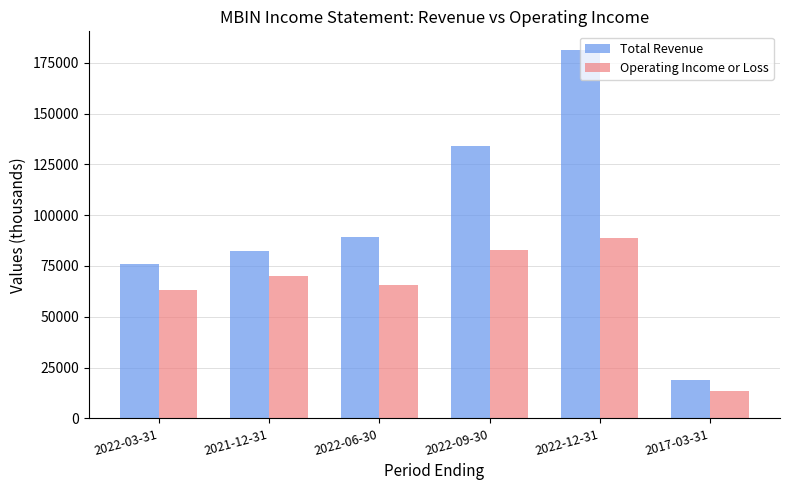

What is the average value of the Operating Income or Loss series?

64117